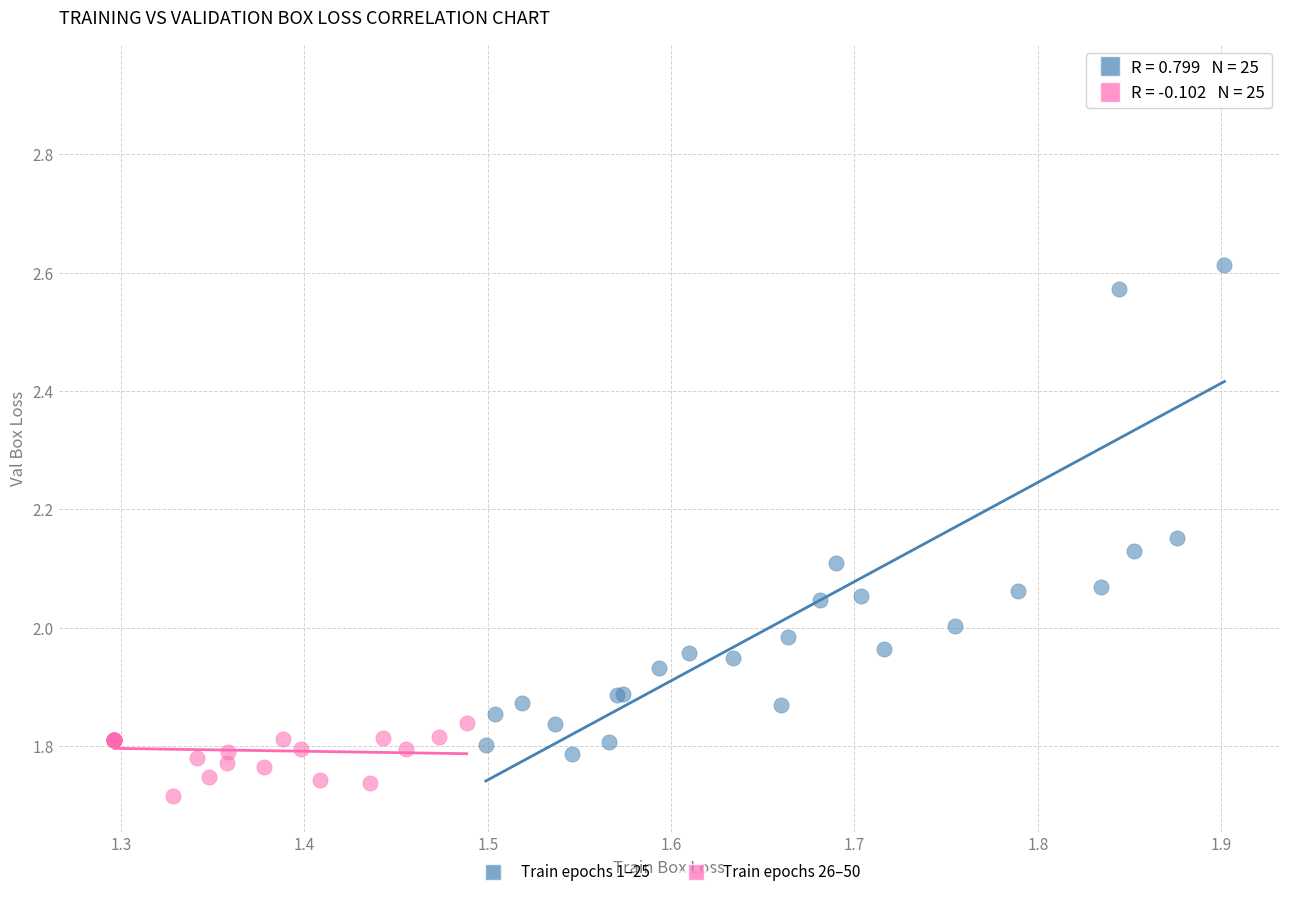

Which series contains the lowest Y value?

Train epochs 26–50